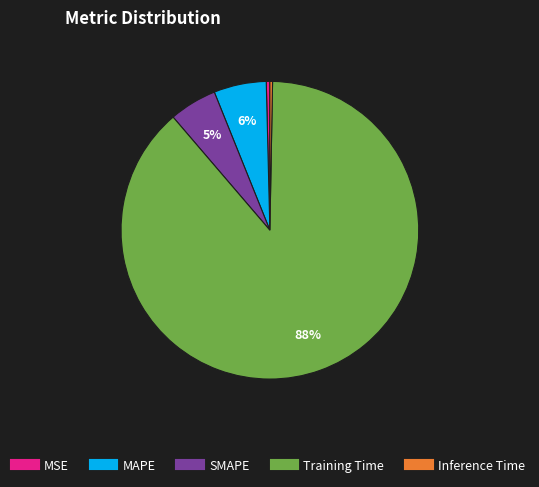

What is the largest slice in the pie chart?

Training Time